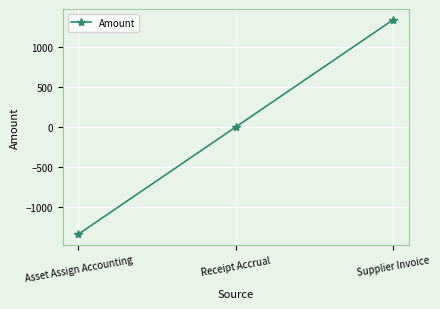

What is the approximate value at Asset Assign Accounting?

-1345.5